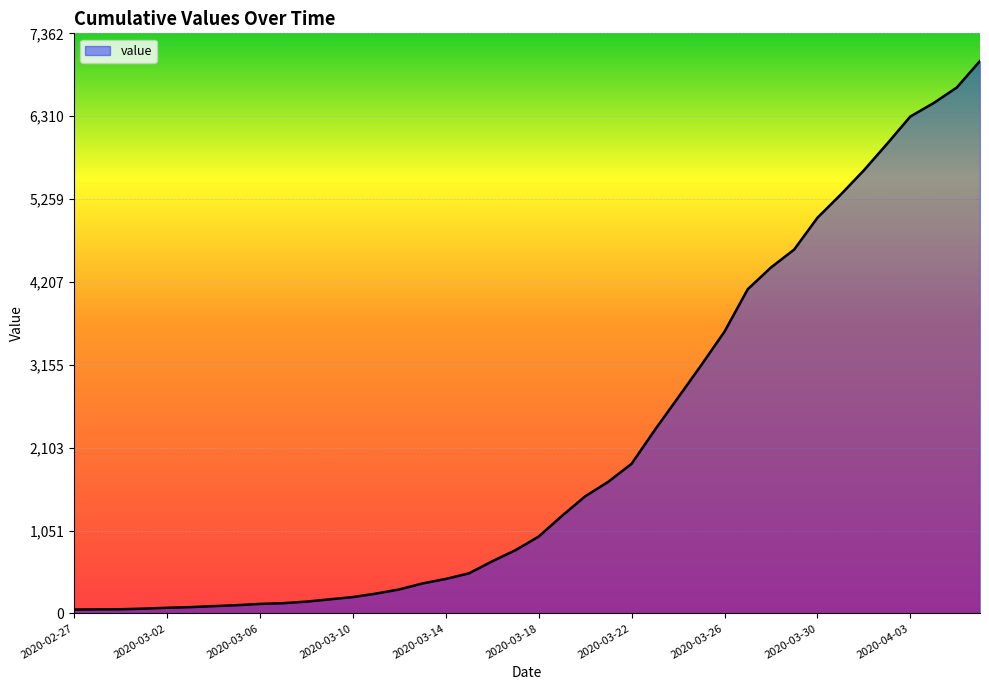

What is the difference between the maximum and minimum values?

6963